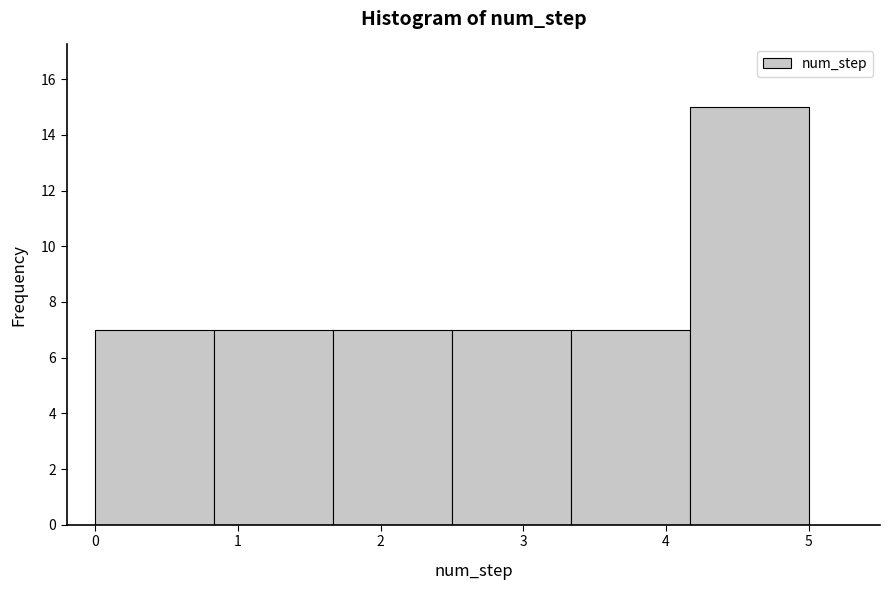

Which range on the x-axis has the tallest bar?

4.2 to 5.0